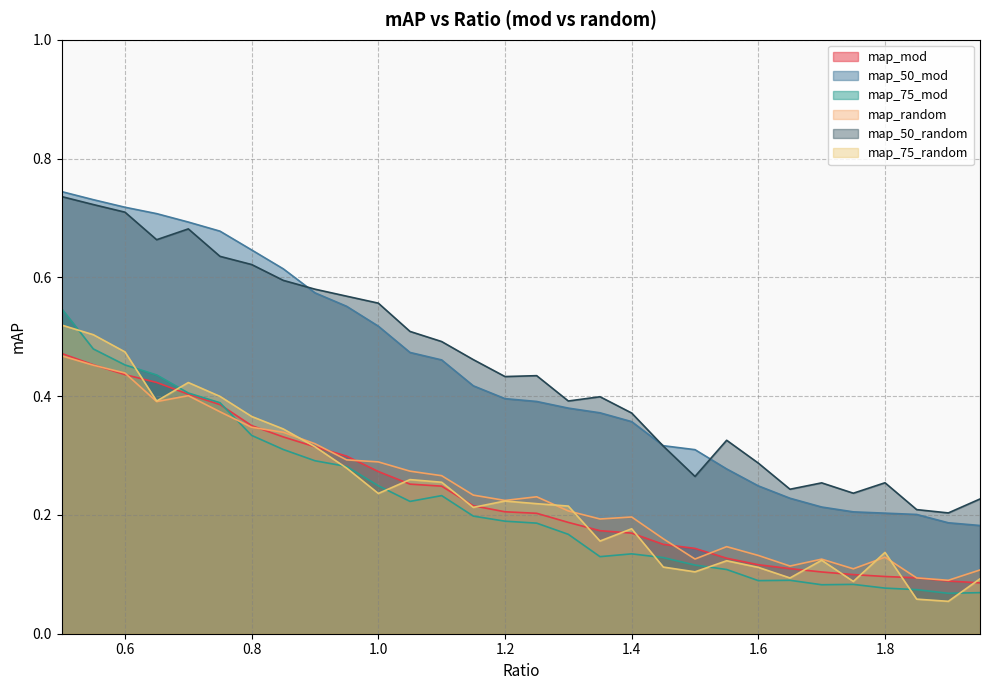

What is the sum of the map_50_mod values at 0.55 and 1.8?

0.9